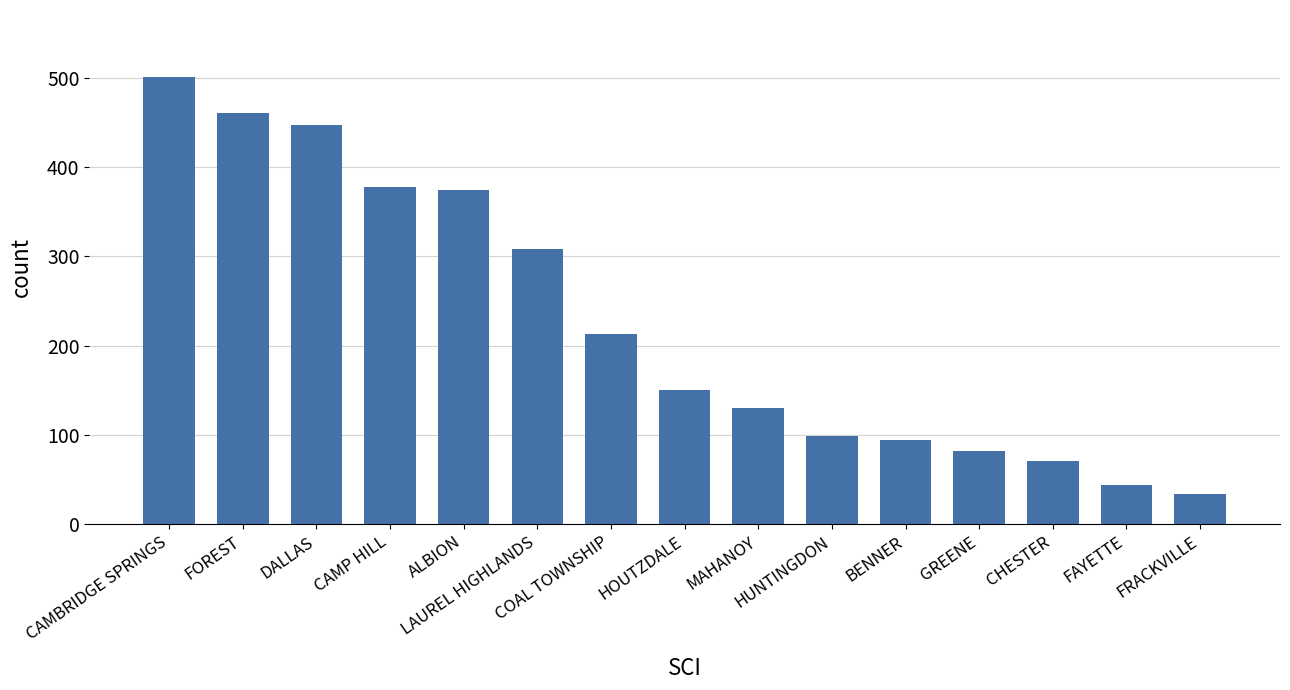

Reading left to right, list all the values displayed in this chart.

CAMBRIDGE SPRINGS=501	FOREST=461	DALLAS=447	CAMP HILL=378	ALBION=374	LAUREL HIGHLANDS=308	COAL TOWNSHIP=213	HOUTZDALE=150	MAHANOY=130	HUNTINGDON=99	BENNER=94	GREENE=82	CHESTER=71	FAYETTE=44	FRACKVILLE=34